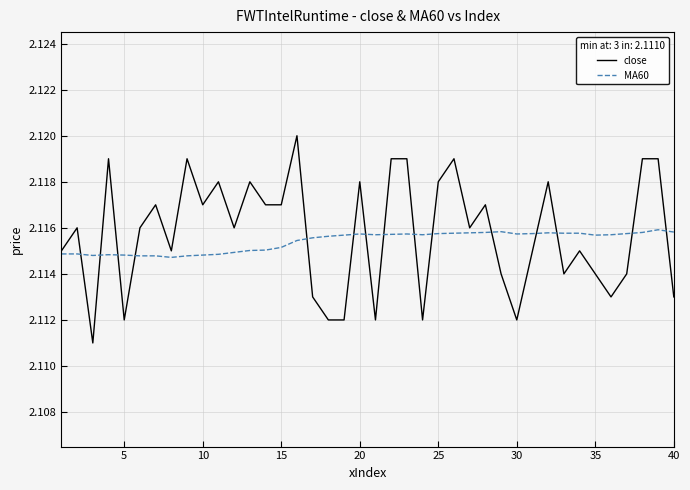

List the series in order of their peak value, highest first.

close, MA60